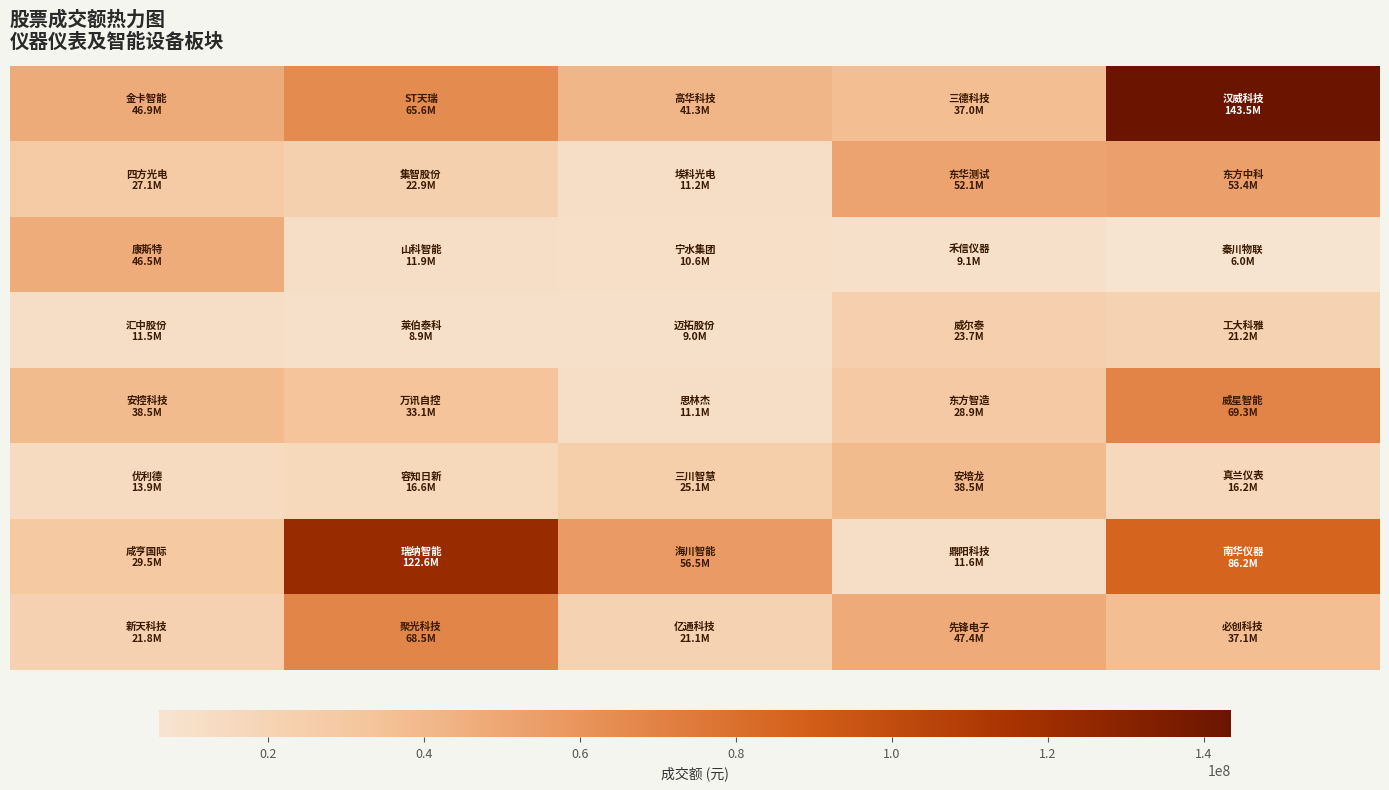

At how many categories does at least one series exceed 59829932?

2